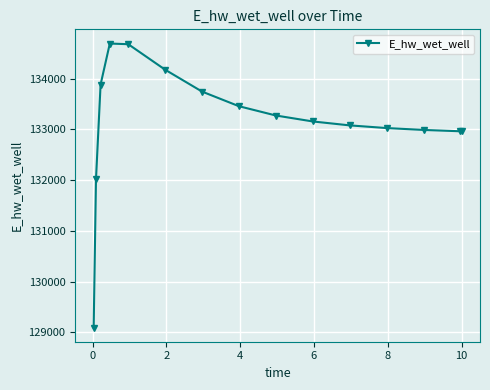

What is the sum of all values?

1997156.6